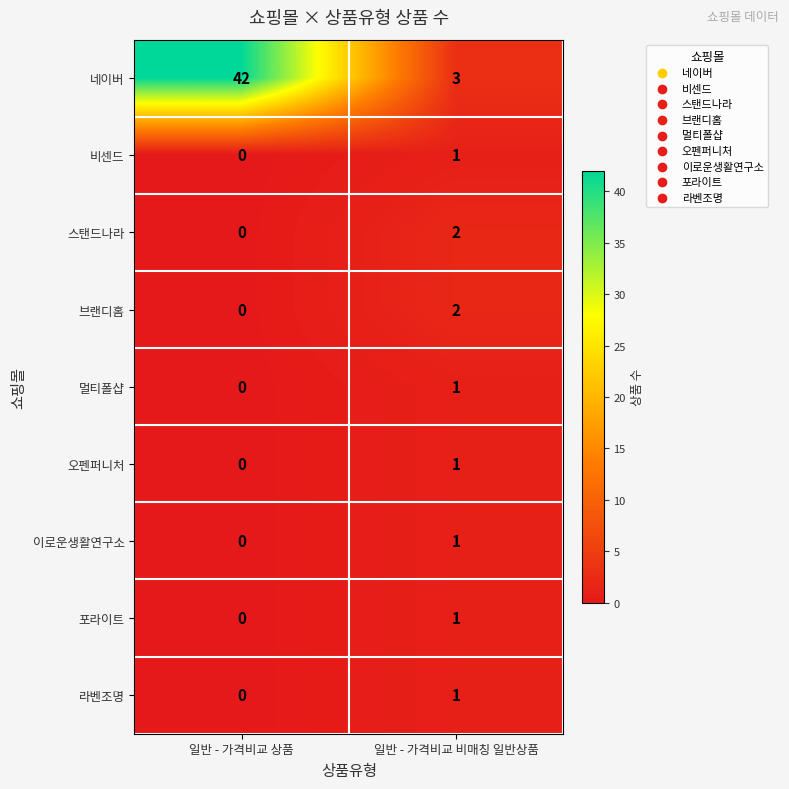

At which label is 이로운생활연구소 closest to 0?

일반 - 가격비교 상품